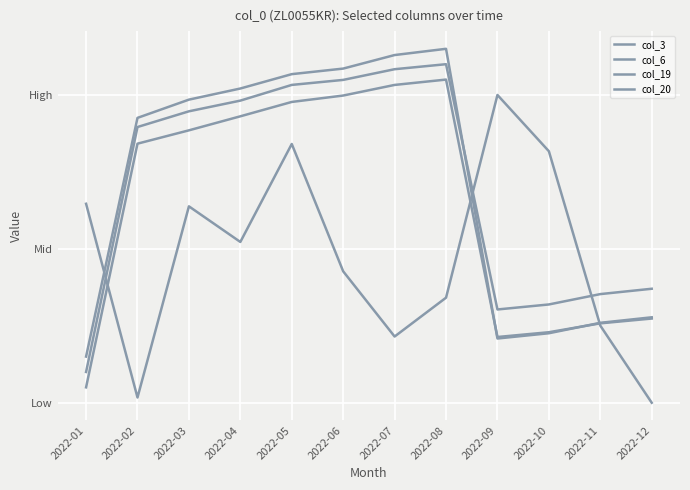

Reading left to right, list all the values displayed in this chart.

col_3: 0.6	0.0	0.6	0.5	0.8	0.4	0.2	0.3	1.0	0.8	0.3	0.0
col_6: 0.1	0.8	0.9	0.9	1.0	1.0	1.0	1.1	0.2	0.2	0.3	0.3
col_19: 0.1	0.9	0.9	1.0	1.0	1.0	1.1	1.1	0.3	0.3	0.4	0.4
col_20: 0.2	0.9	1.0	1.0	1.1	1.1	1.1	1.1	0.2	0.2	0.3	0.3